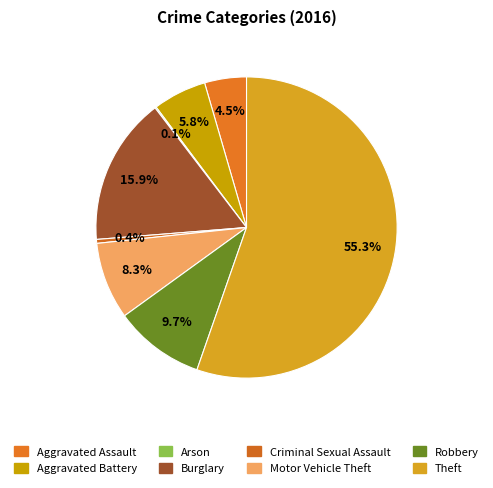

The Criminal Sexual Assault slice represents 1% of the pie. True or false?

False